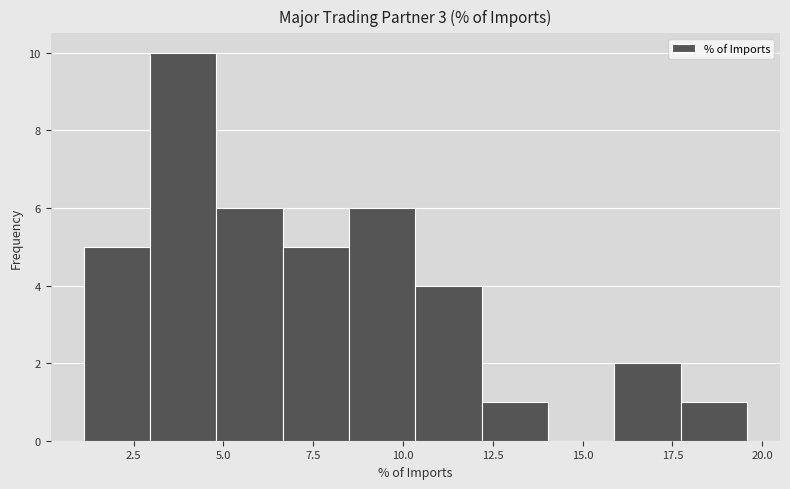

Around what value on the x-axis is the tallest bar? Give the approximate position of its centre, as read against the axis.

4.0